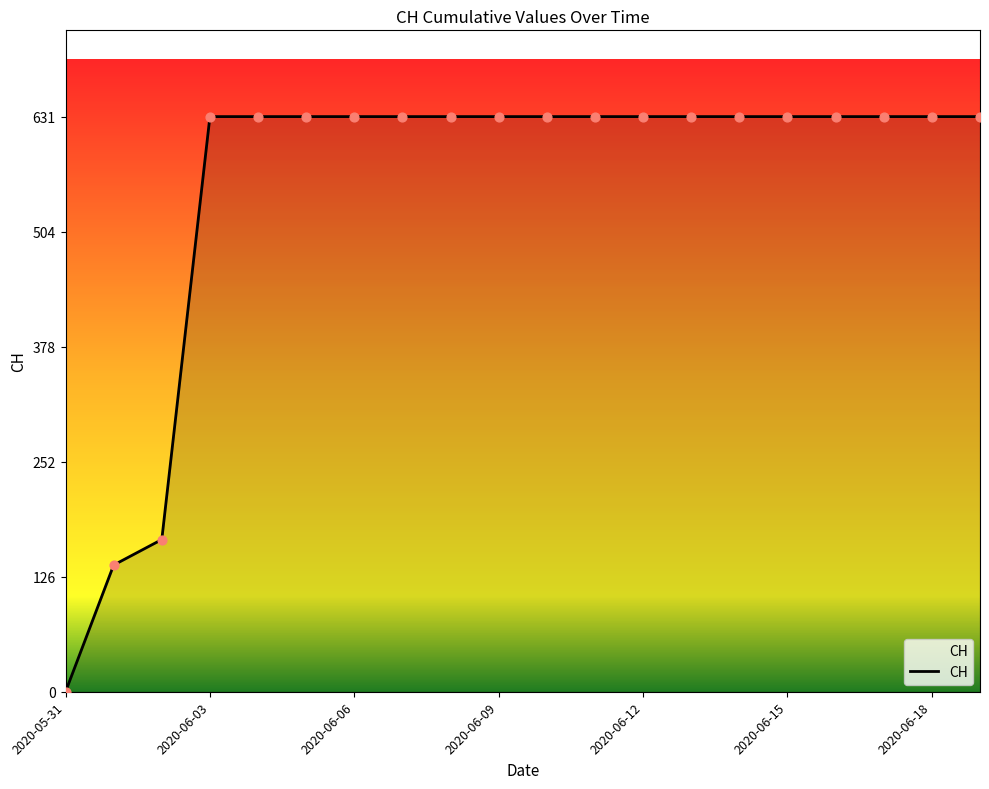

What is the difference between the maximum and minimum values?

631